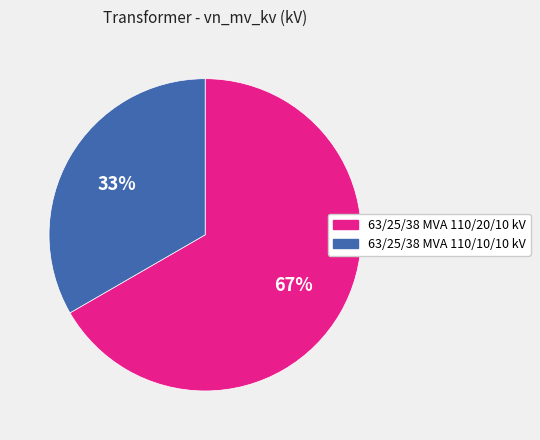

How many segments does this pie chart have?

2